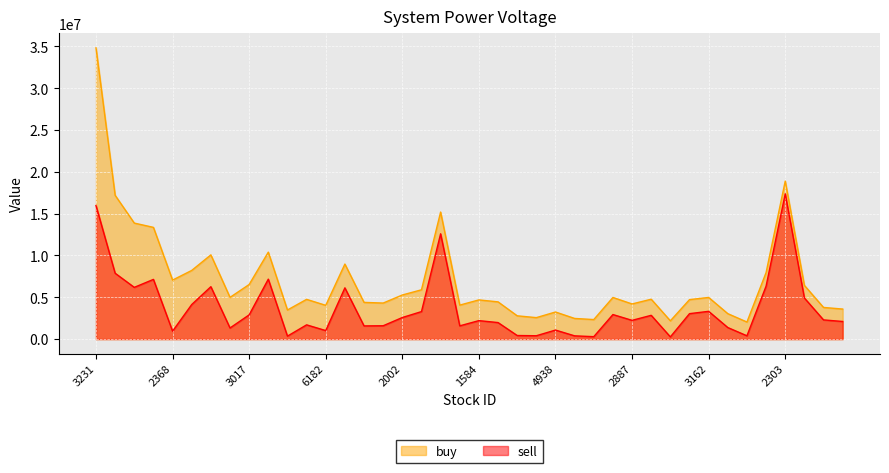

What is the average value of the buy series?

7025294